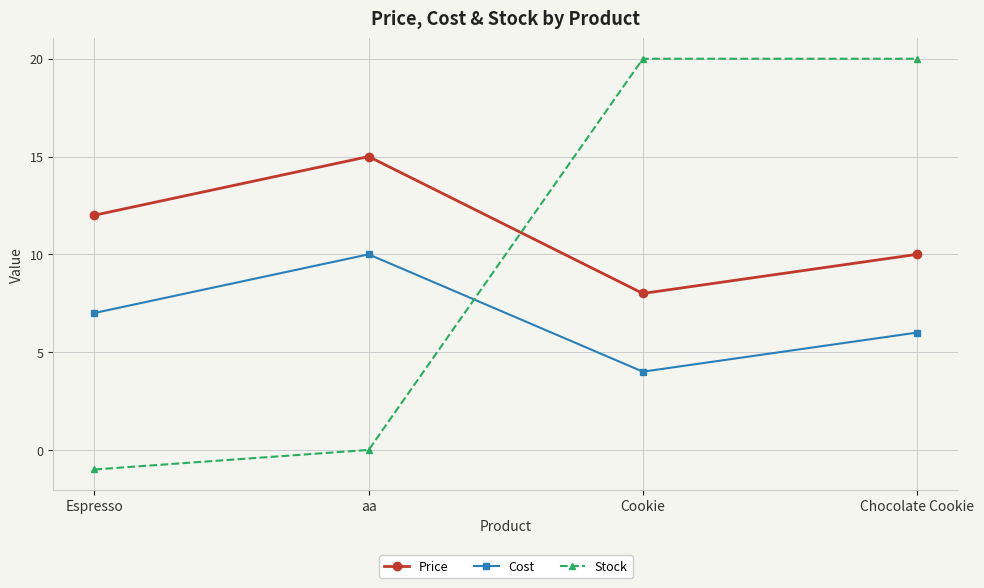

At which category does Price reach its first local peak?

aa